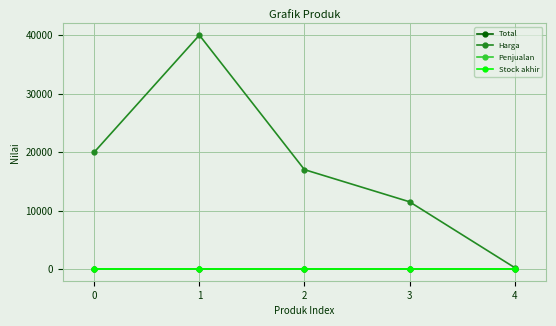

Which category has the highest value in the Harga series?

1